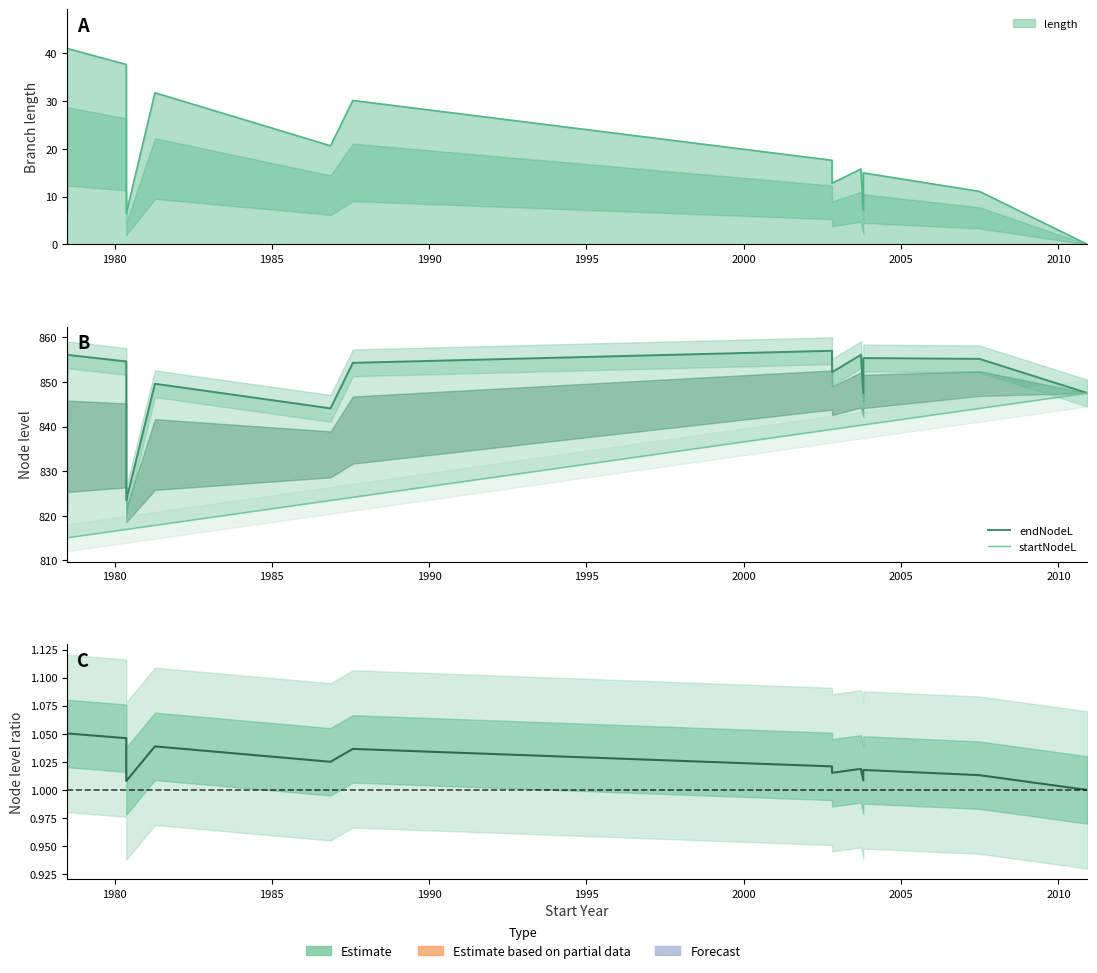

What is the maximum value for endNodeL?

857.0